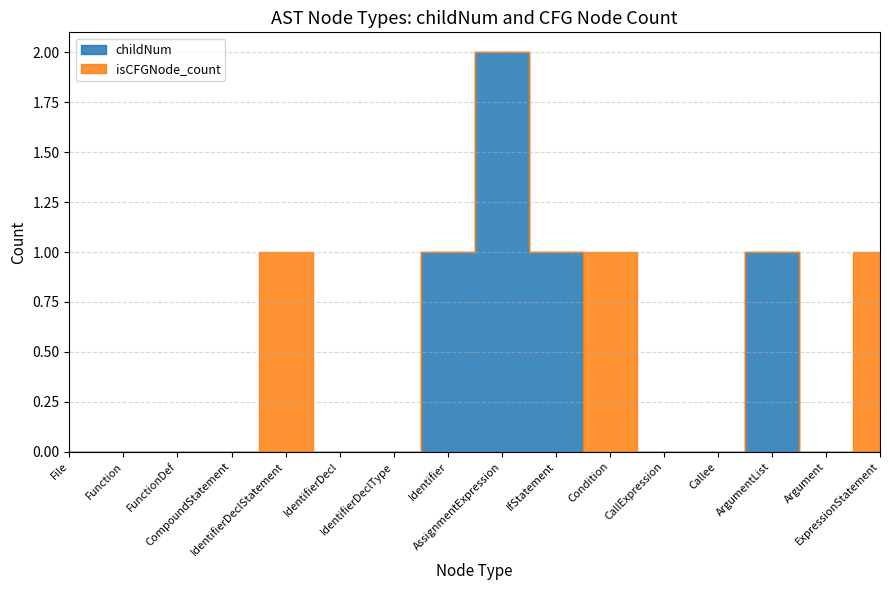

How many distinct data groups are displayed?

2